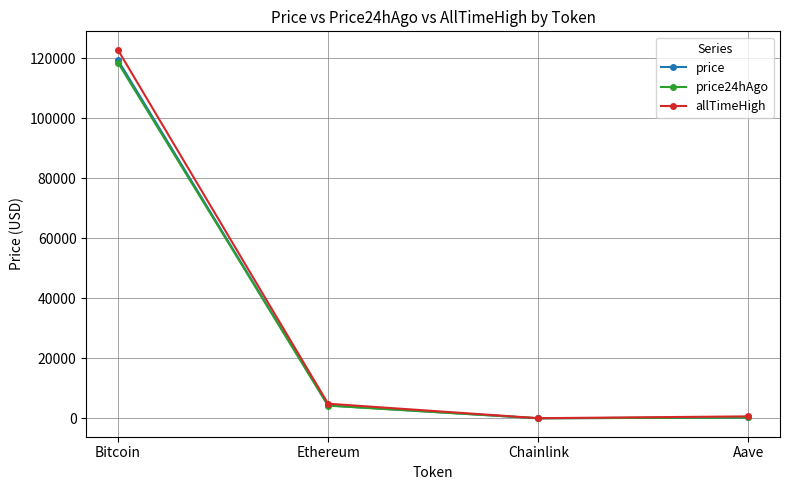

Is the value of price at Ethereum greater than the value of price24hAgo at Chainlink?

Yes